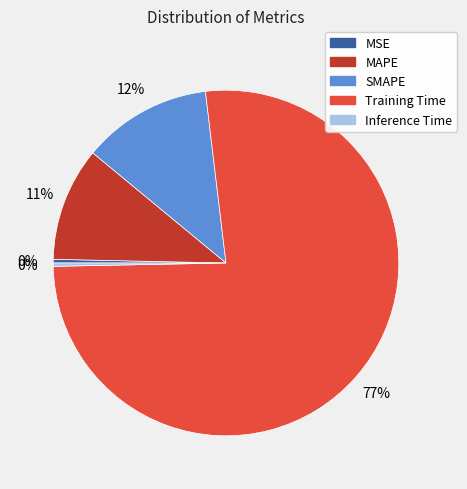

Do SMAPE and MAPE together represent more than half of the pie?

No